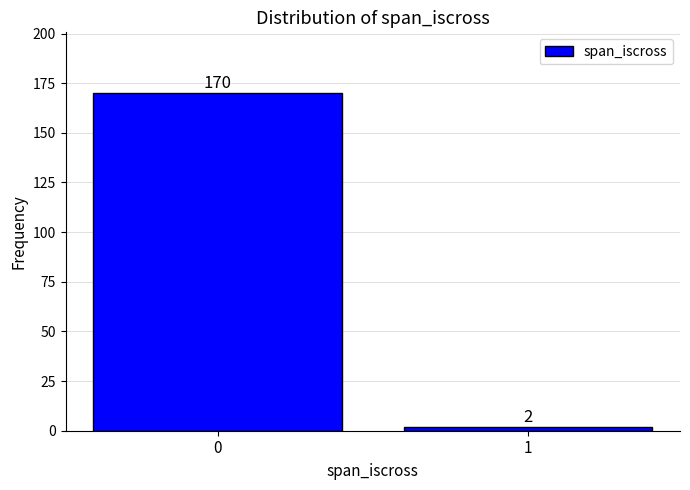

Reading right to left, extract all data points from this chart.

1=2	0=170